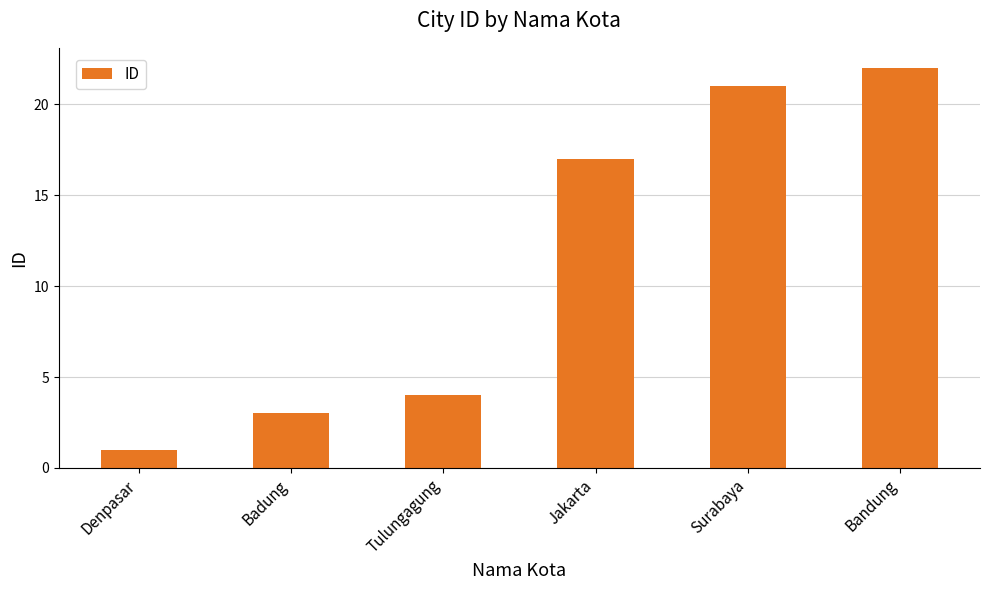

What is the difference between the values at Bandung and Badung?

19